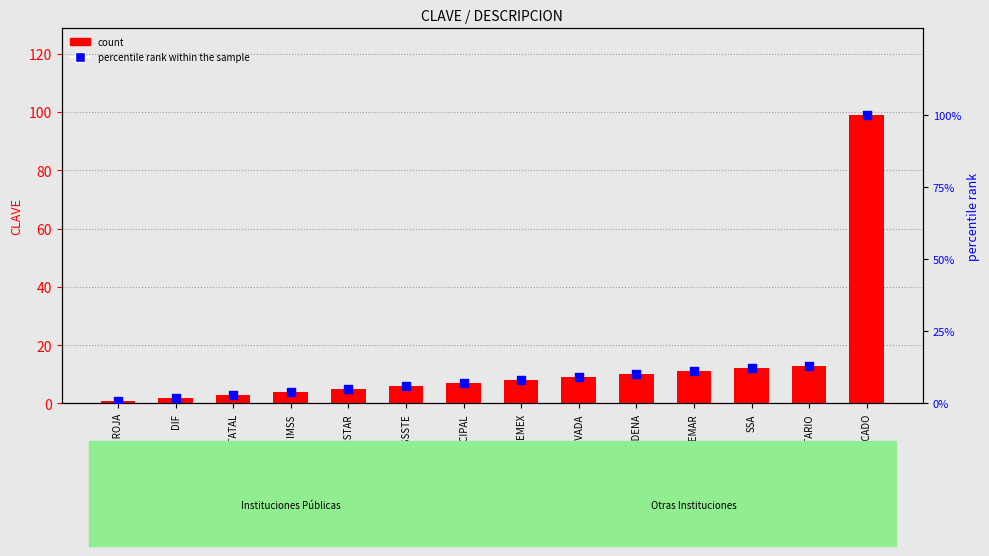

At which category is the sum across all series the highest?

NO ESPECIFICADO